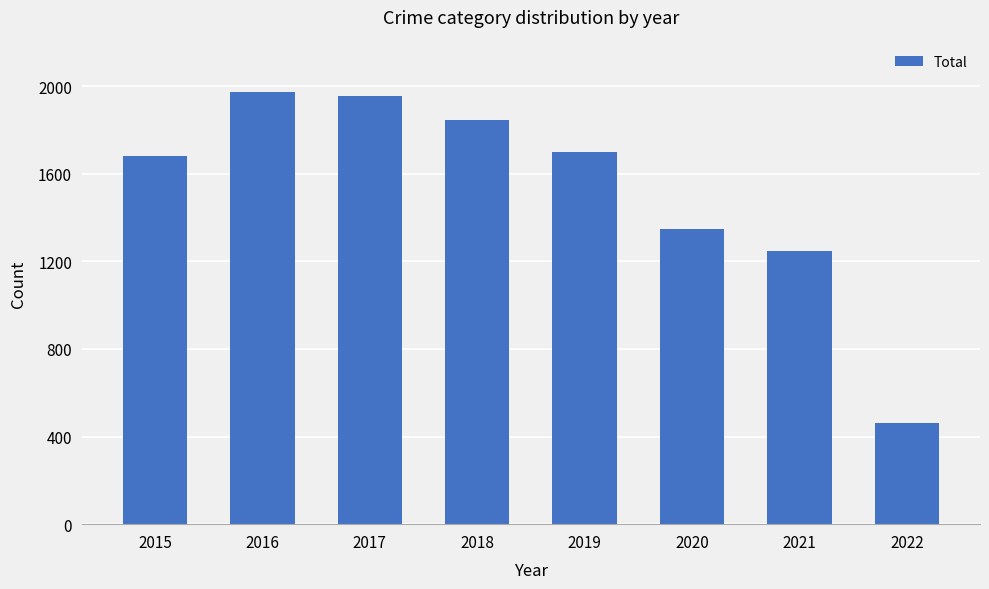

How many categories are shown in the chart?

8